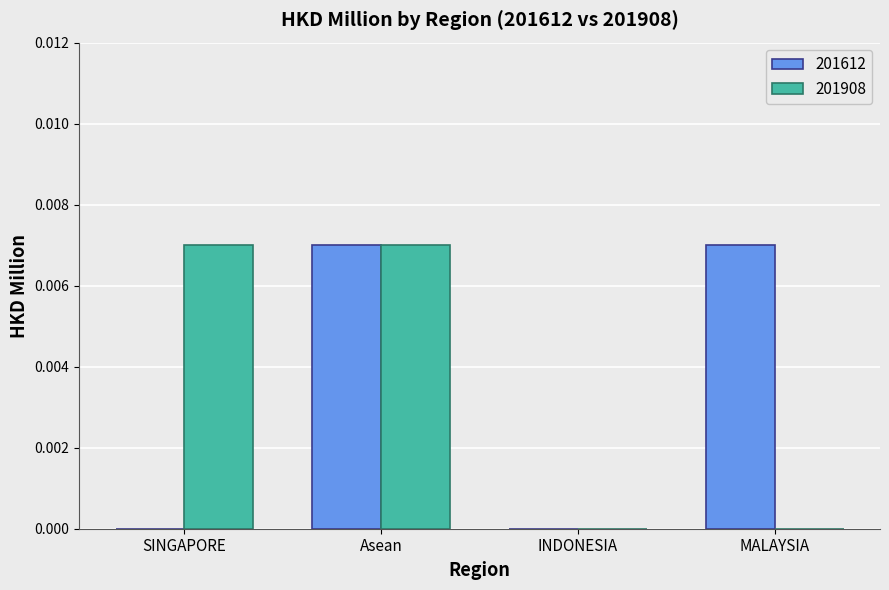

The value of 201908 at MALAYSIA is 0.0. True or false?

True